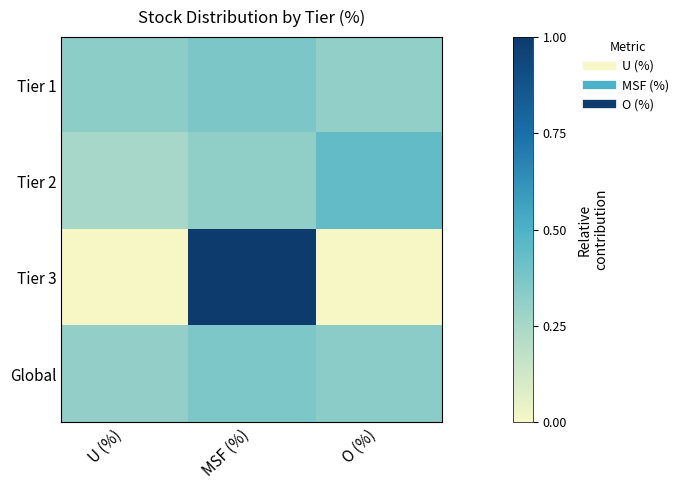

At which category does the chart reach its peak across all series?

MSF (%)